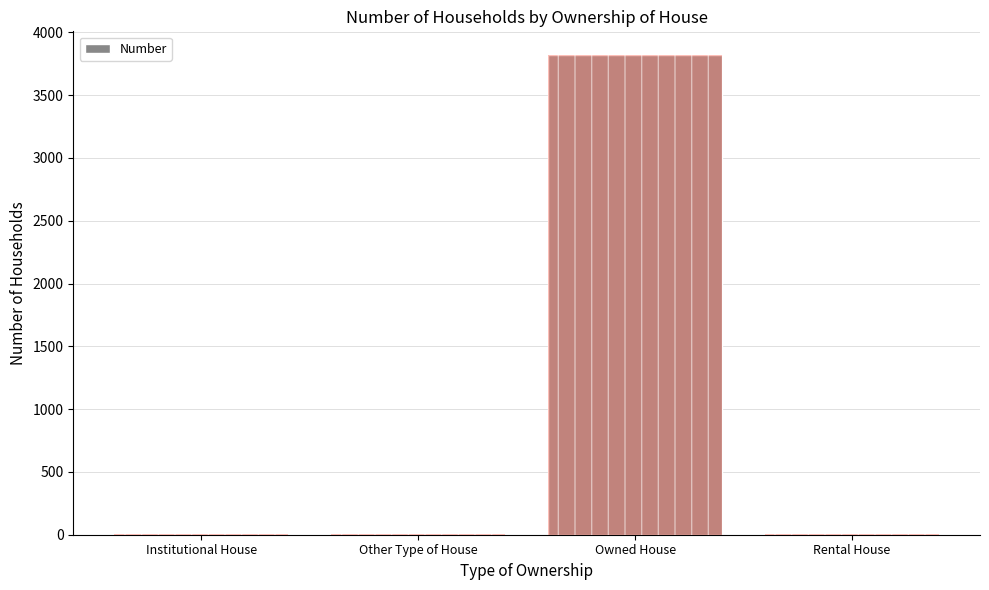

Reading left to right, extract all data points from this chart.

Institutional House=2	Other Type of House=4	Owned House=3817	Rental House=7